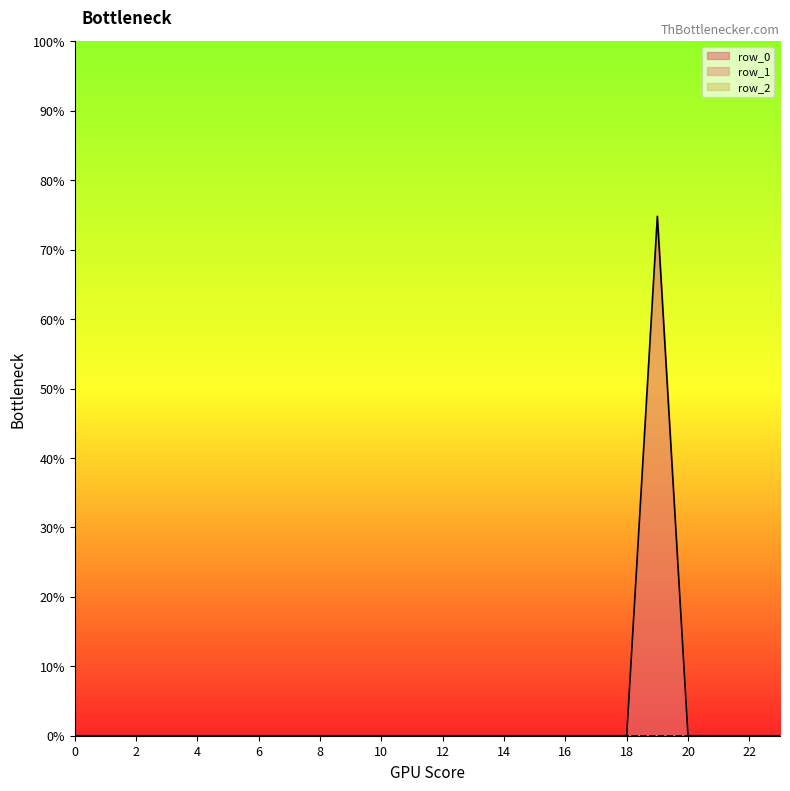

At which category is the sum across all series the highest?

19